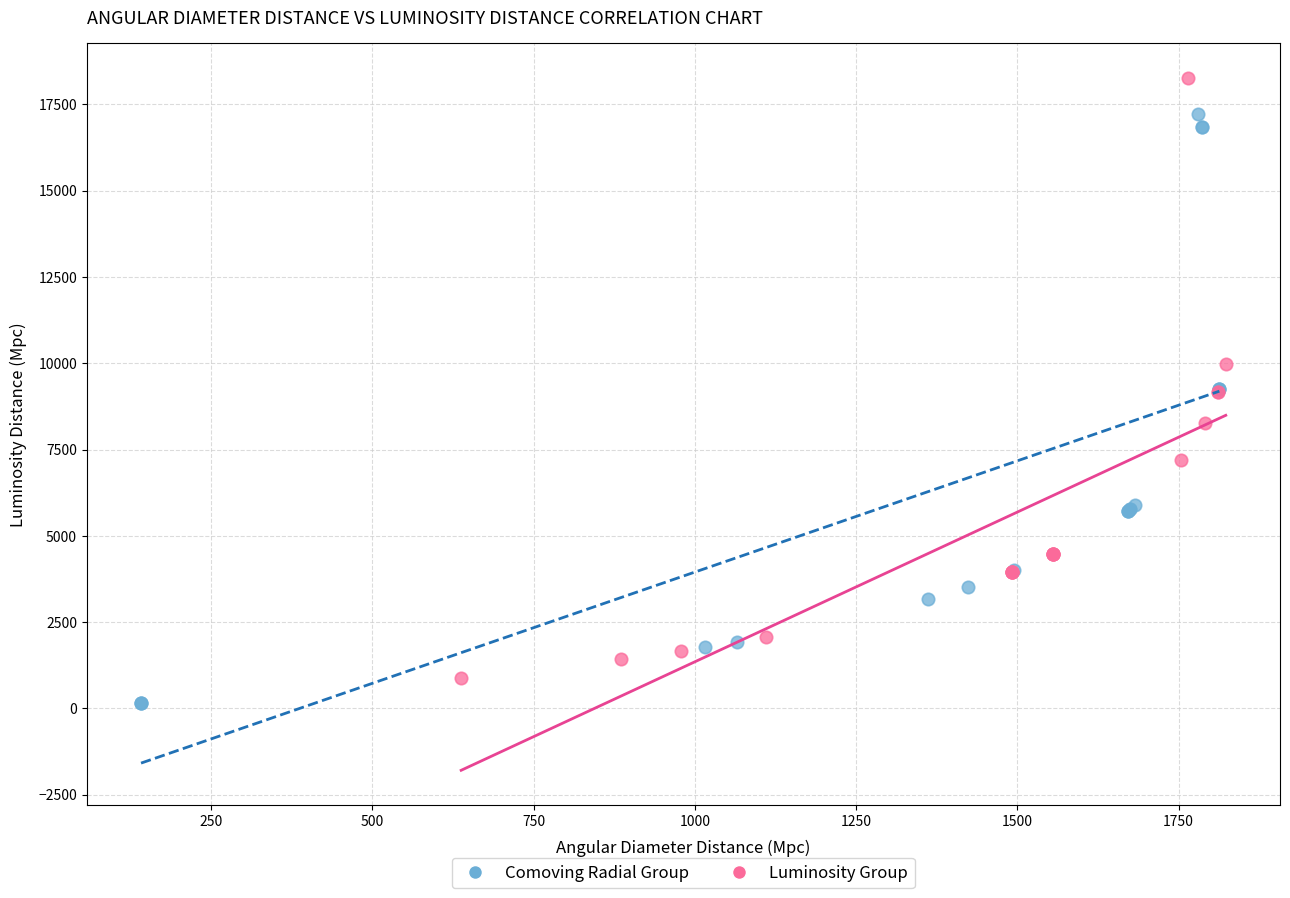

Which series reaches the maximum Y coordinate?

Luminosity Group